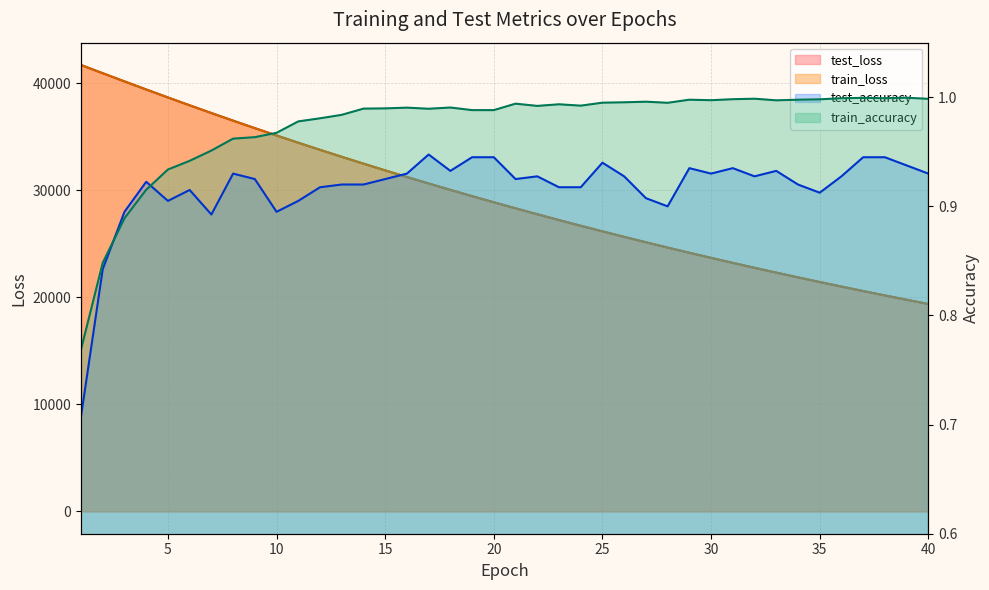

Count the number of categories in the chart.

40